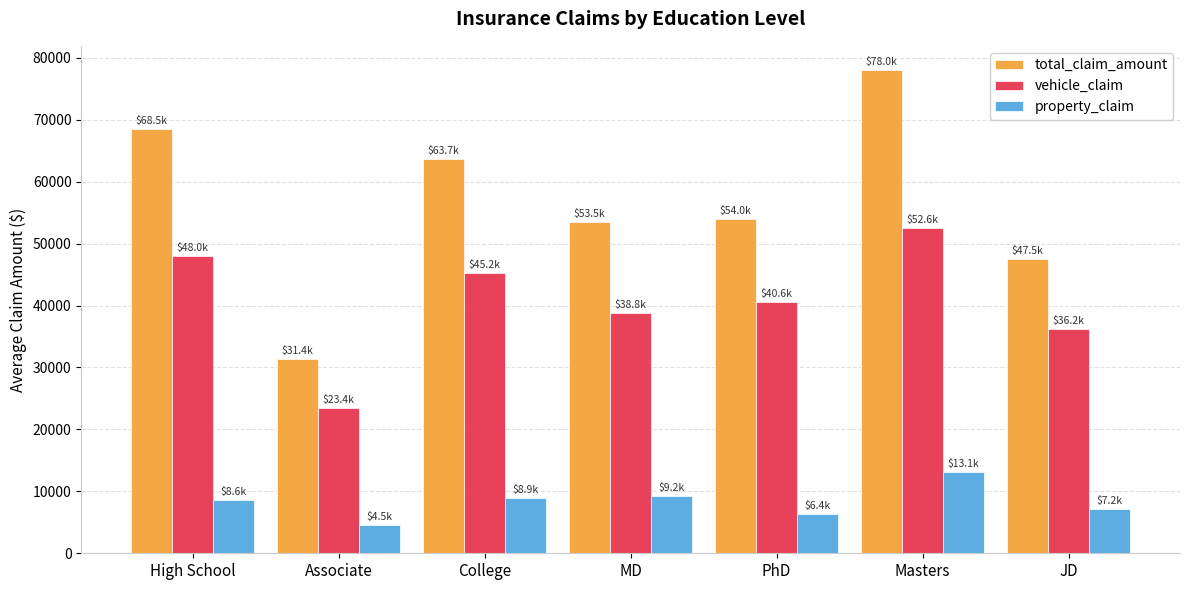

What are all the series names shown in the legend?

total_claim_amount, vehicle_claim, property_claim